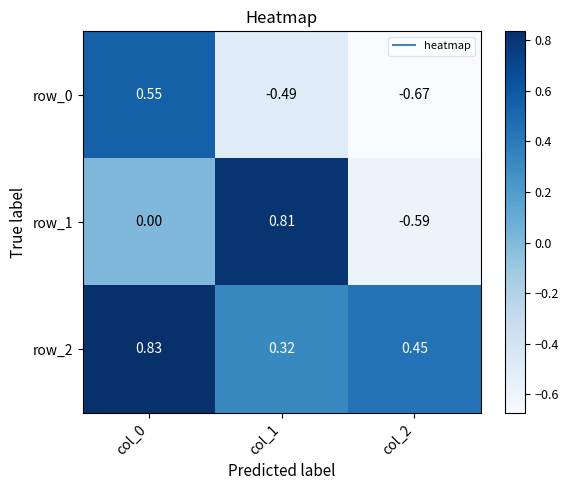

Which category has the lowest value in the row_0 series?

col_2